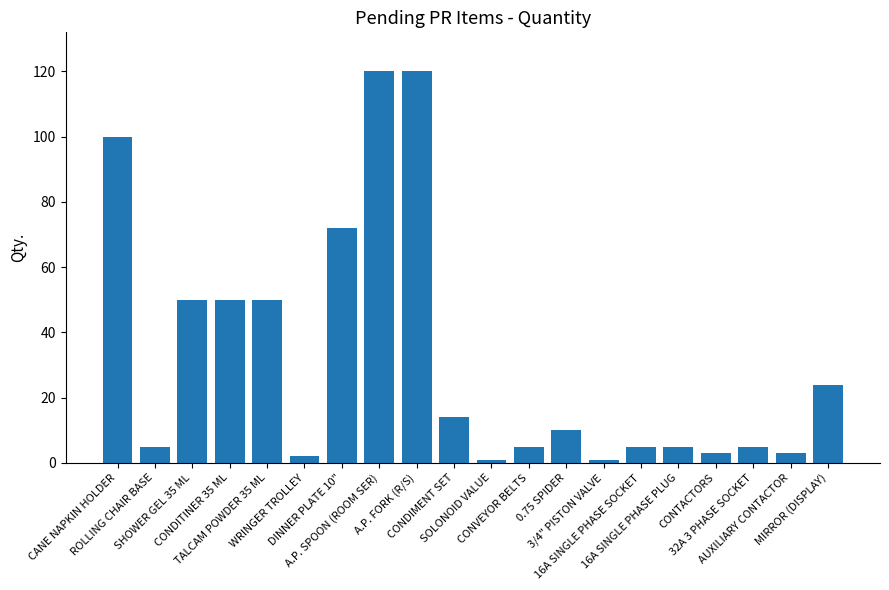

True or false: the data shows 10 at 0.75 SPIDER.

True